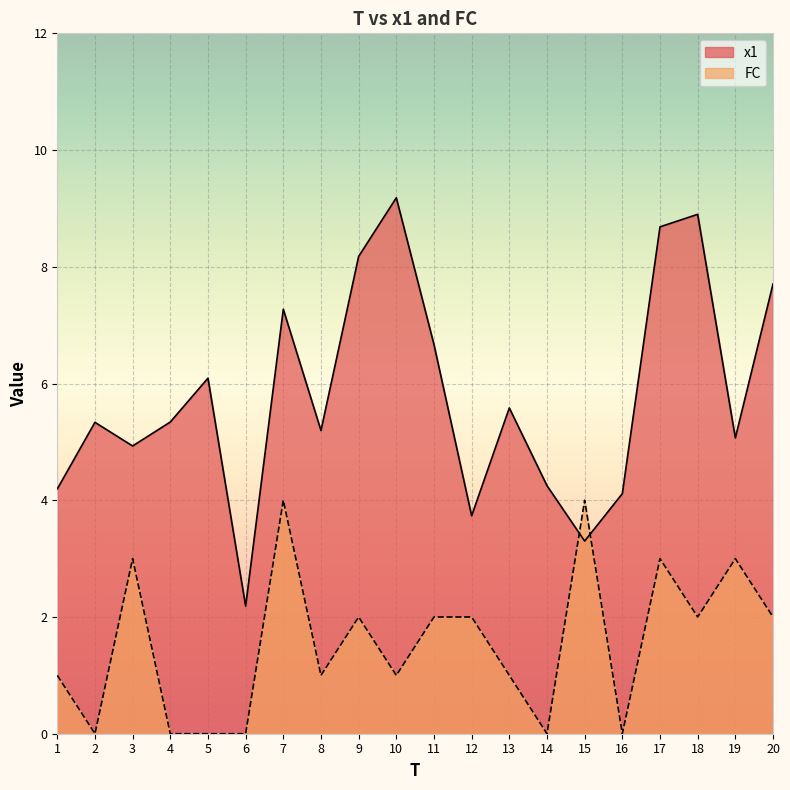

At which category does FC reach its first local peak?

3